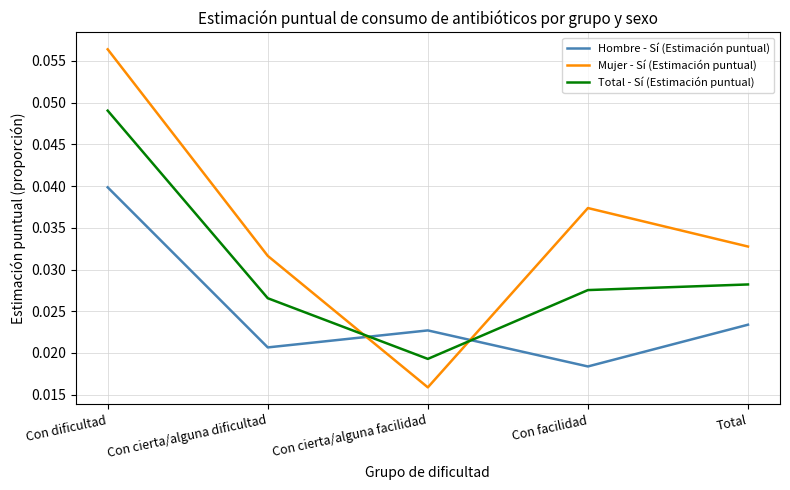

Between Con cierta/alguna dificultad and Total, which series saw the biggest shift?

Hombre - Sí (Estimación puntual)